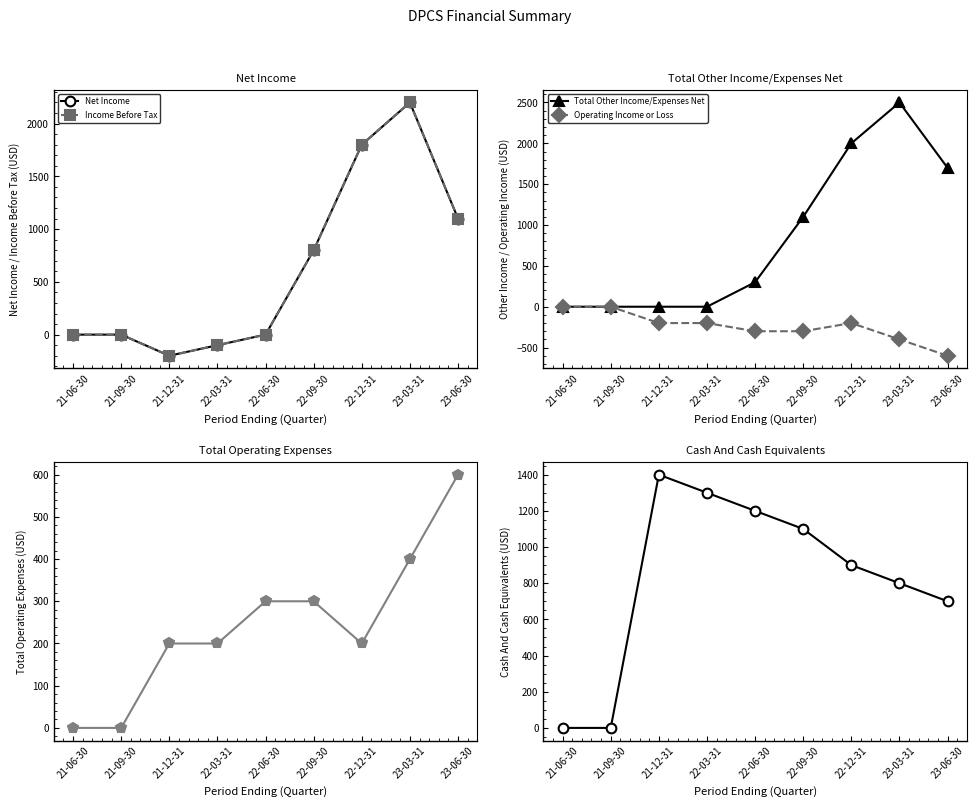

Reading left to right, what are all the values shown in this chart?

Net Income: 0	0	-200	-100	0	800	1800	2200	1100
Income Before Tax: 0	0	-200	-100	0	800	1800	2200	1100
Total Other Income/Expenses Net: 0	0	0	0	300	1100	2000	2500	1700
Operating Income or Loss: 0	0	-200	-200	-300	-300	-200	-400	-600
Total Operating Expenses: 0	0	200	200	300	300	200	400	600
Cash And Cash Equivalents: 0	0	1400	1300	1200	1100	900	800	700